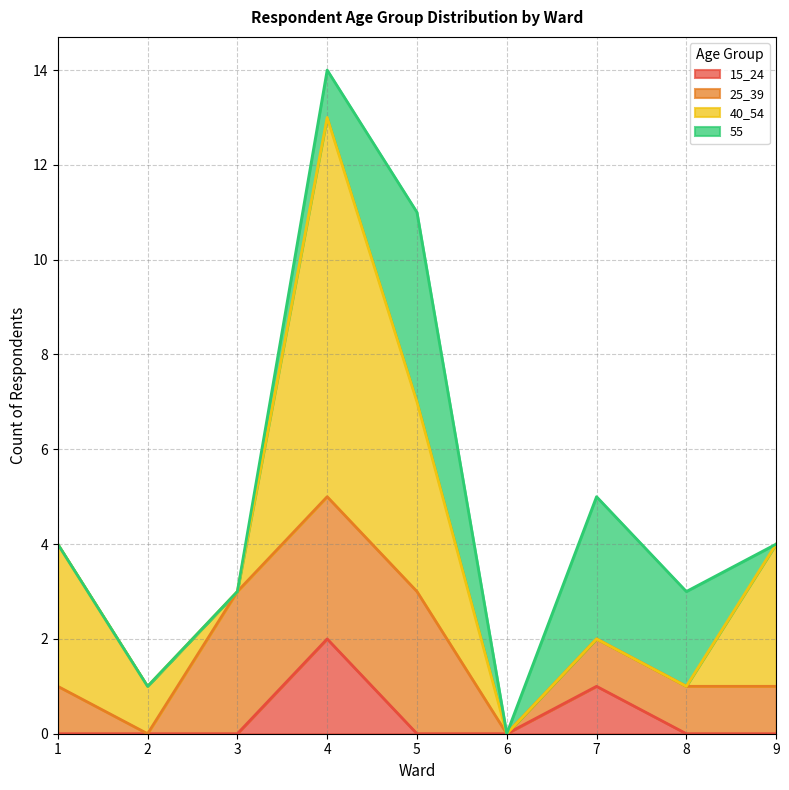

At which category is the sum across all series the highest?

4